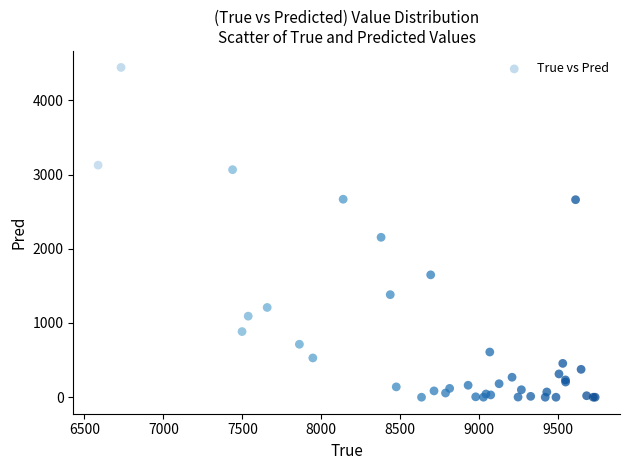

What Y value in the scatter plot is closest to 2221?

2154.3